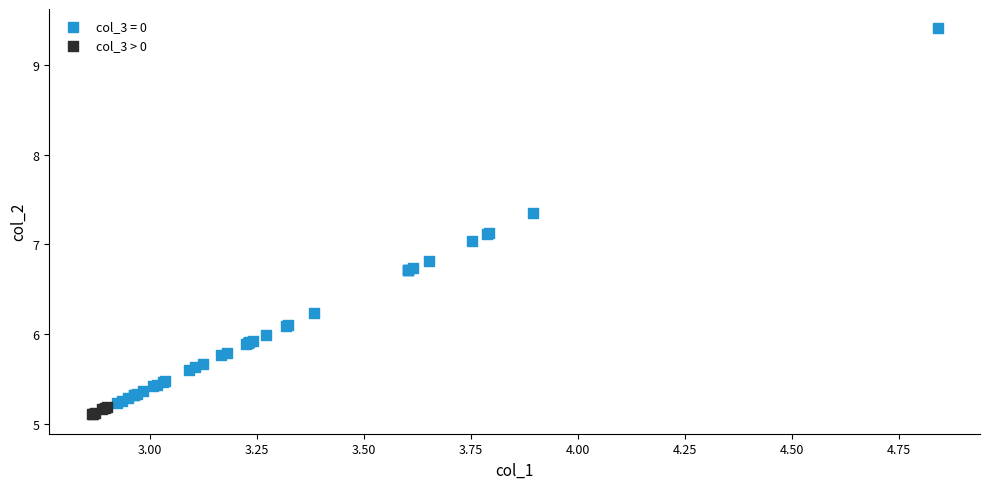

Which series has the largest Y range (max minus min)?

col_3 = 0